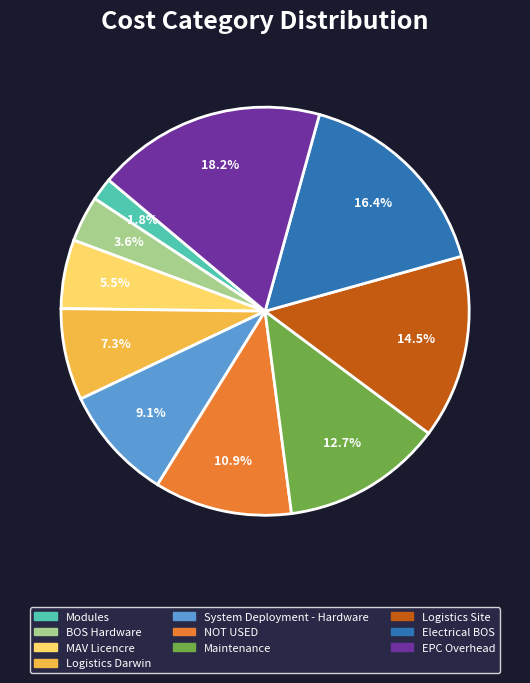

How many segments does this pie chart have?

10